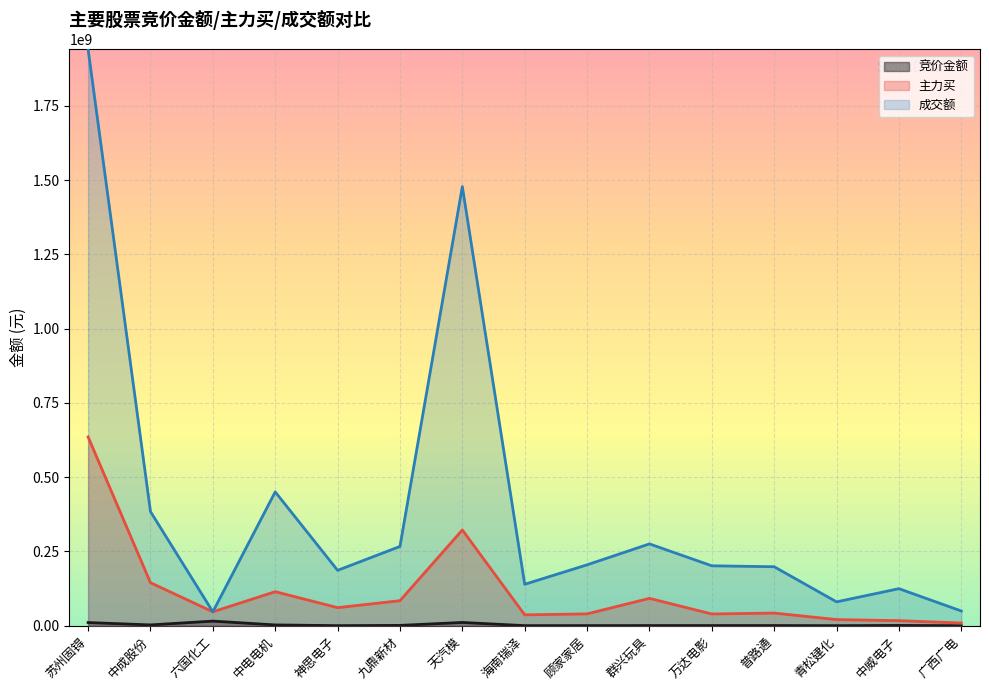

Is the value of 成交额 at 万达电影 greater than the value of 竞价金额 at 海南瑞泽?

Yes